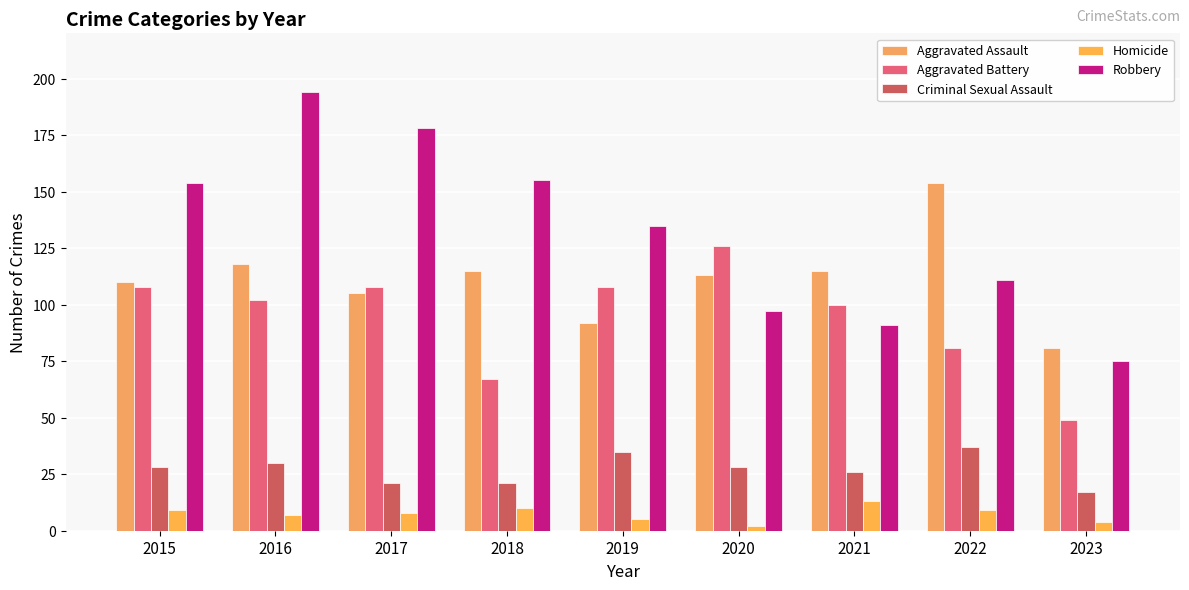

Reading right to left, list all the values displayed in this chart.

Aggravated Assault: 81	154	115	113	92	115	105	118	110
Aggravated Battery: 49	81	100	126	108	67	108	102	108
Criminal Sexual Assault: 17	37	26	28	35	21	21	30	28
Homicide: 4	9	13	2	5	10	8	7	9
Robbery: 75	111	91	97	135	155	178	194	154